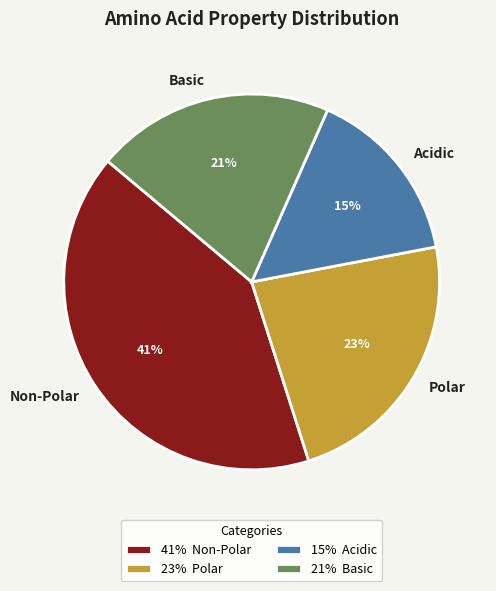

To the nearest percent, what percentage of the pie is Acidic?

15%